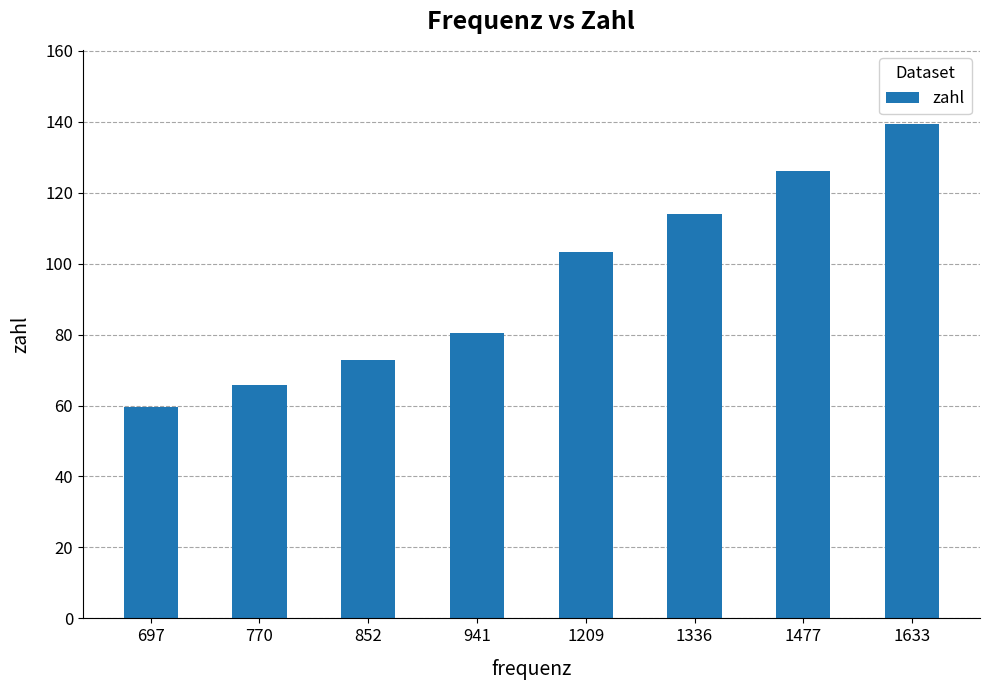

What is the maximum value shown in the chart?

139.3